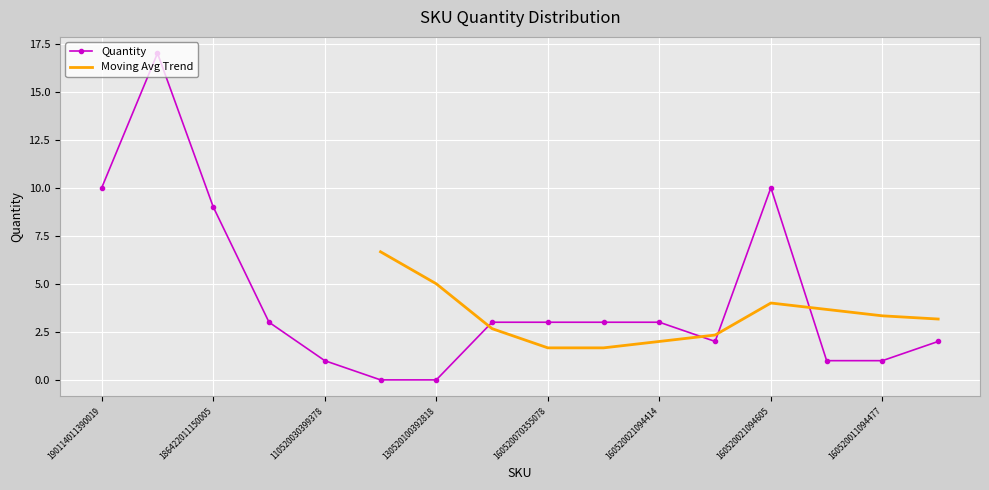

Between 190114011390019 and 160520070355078, which is larger?

190114011390019